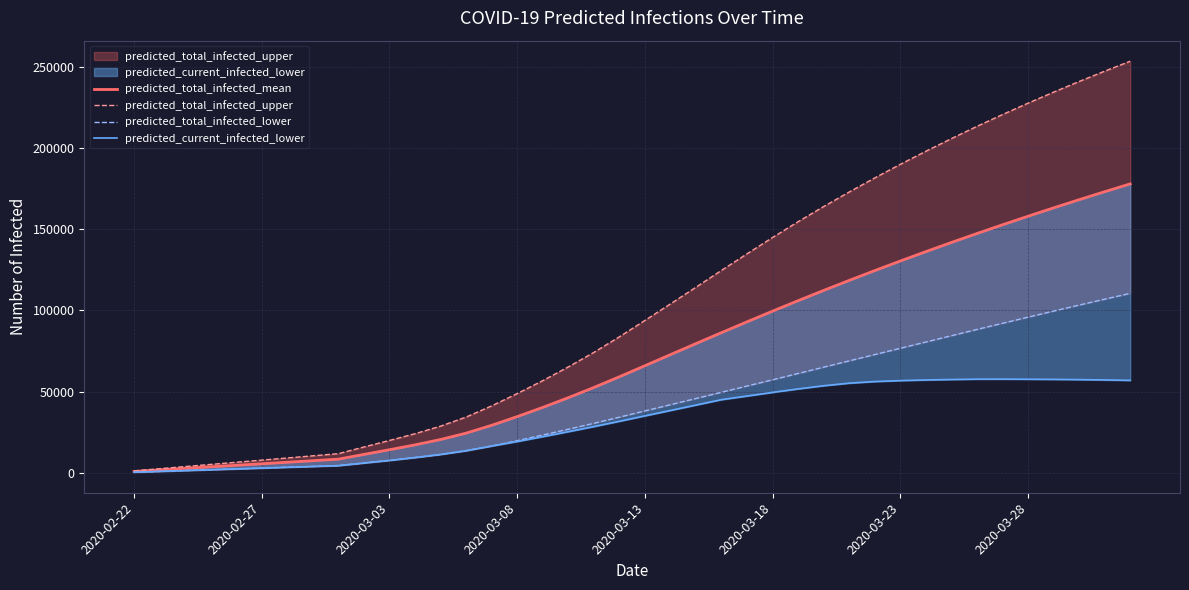

What is the difference between the second highest and minimum values in the predicted_total_infected_mean series?

172146